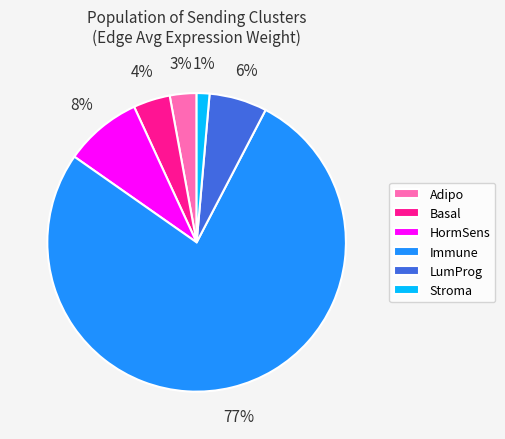

Combined, do LumProg and Immune account for over 50%?

Yes